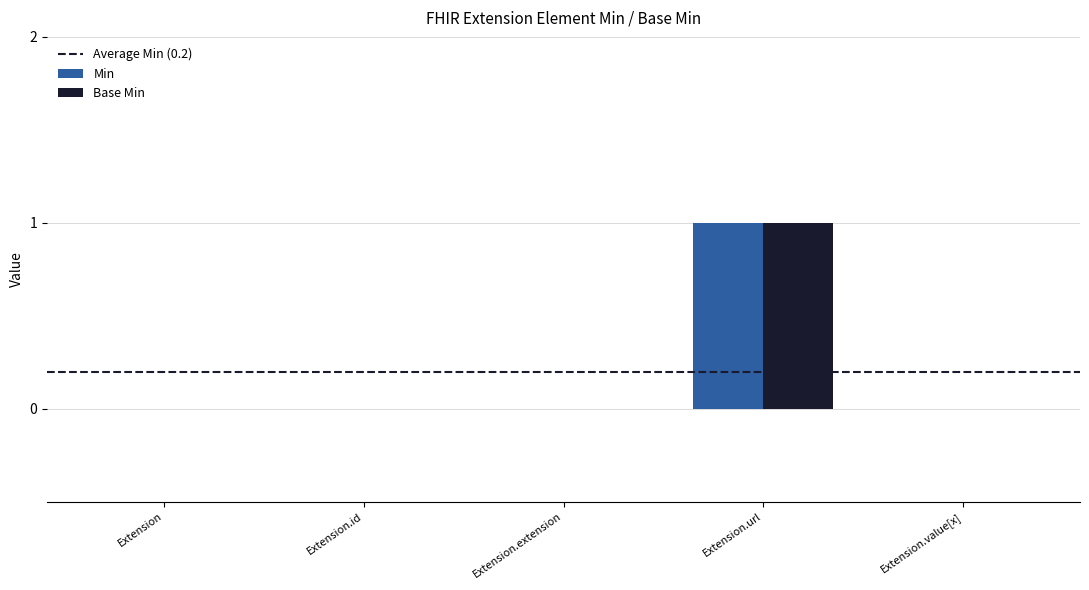

Which category has the highest value in the Min series?

Extension.url